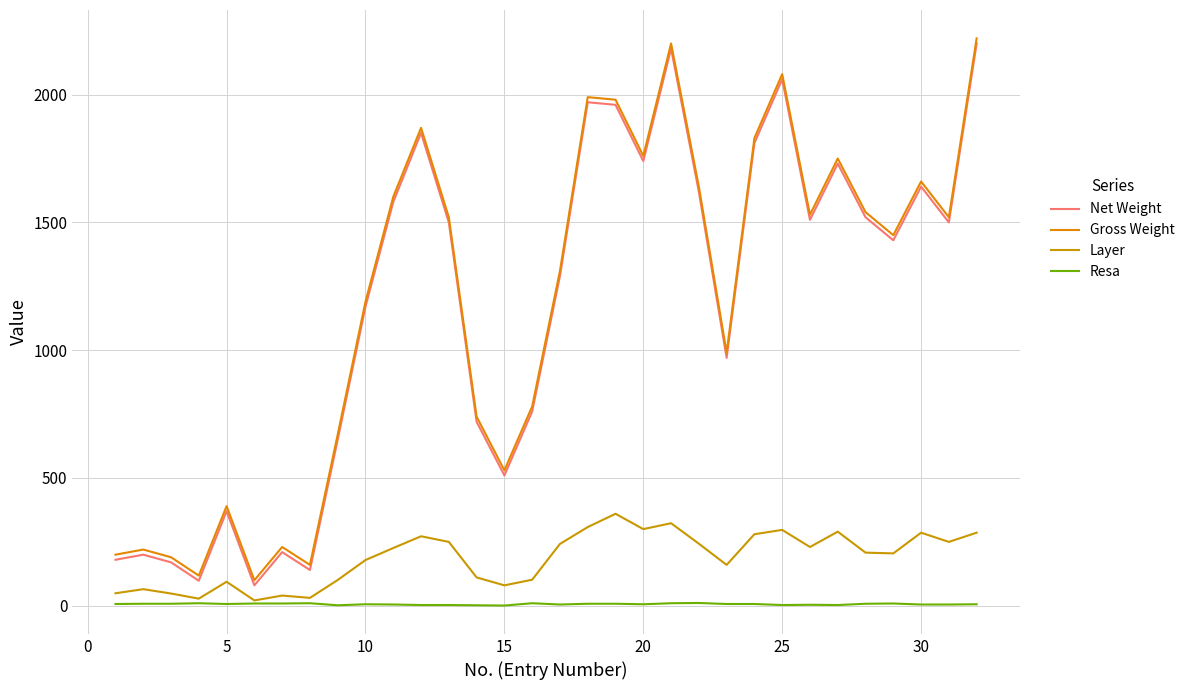

Does the chart have visible grid lines?

Yes